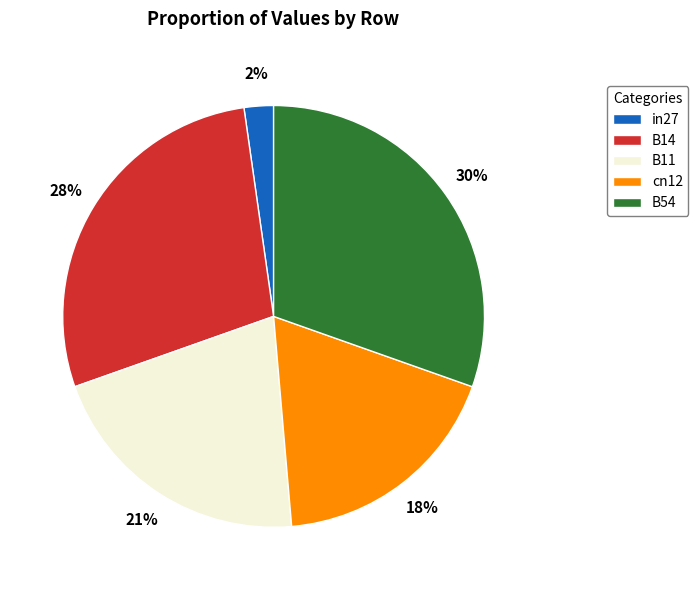

What percentage is the B14 slice, to the nearest percent?

28%